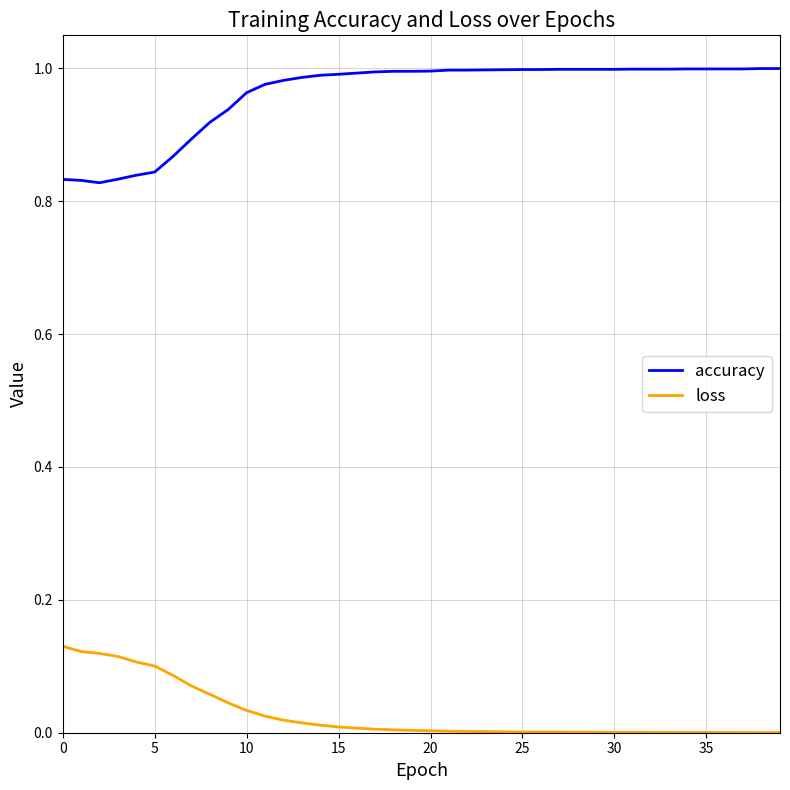

True or false: loss and accuracy intersect in this chart.

False